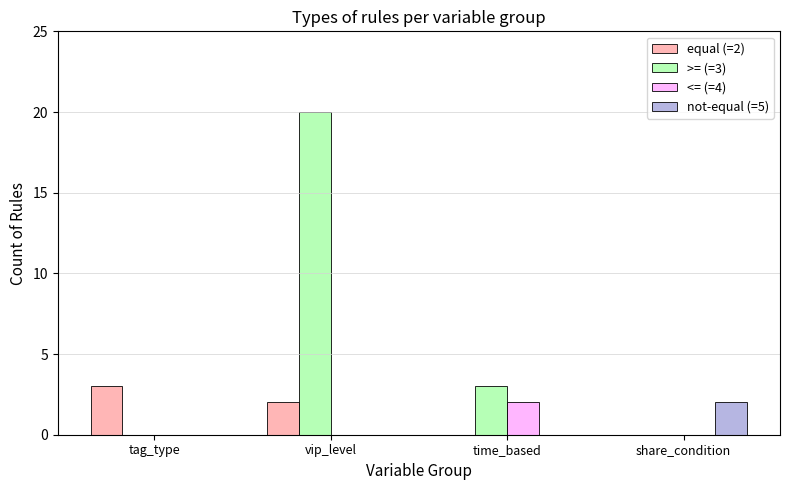

Reading right to left, extract all data points from this chart.

equal (=2): 0	0	2	3
>= (=3): 0	3	20	0
<= (=4): 0	2	0	0
not-equal (=5): 2	0	0	0